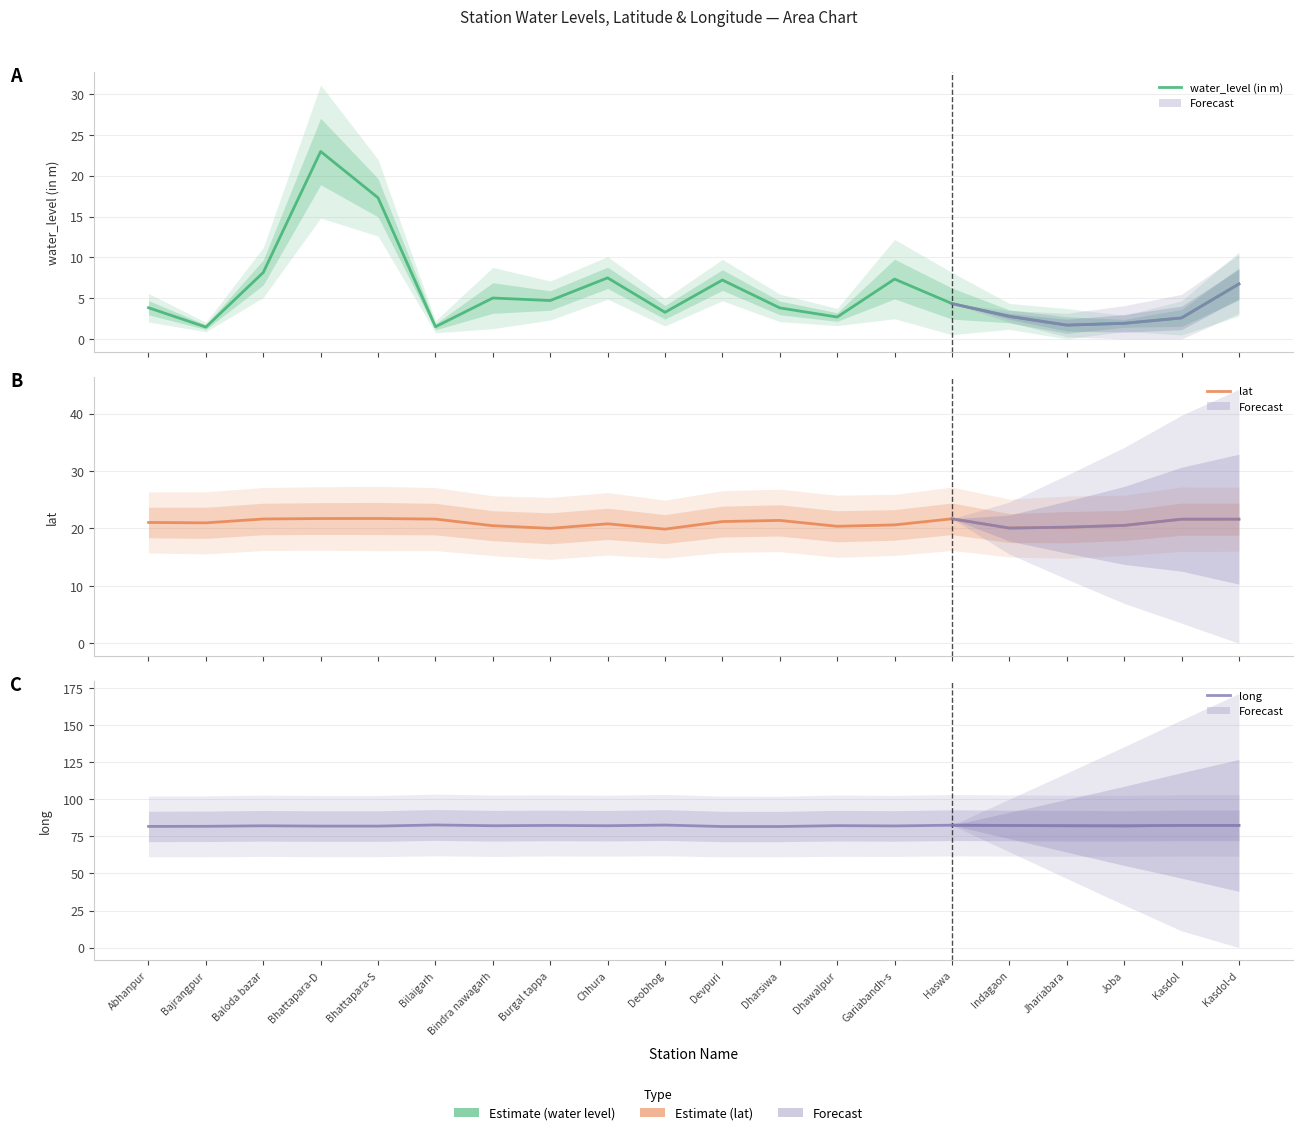

Which series has the widest spread of values?

water_level (in m)